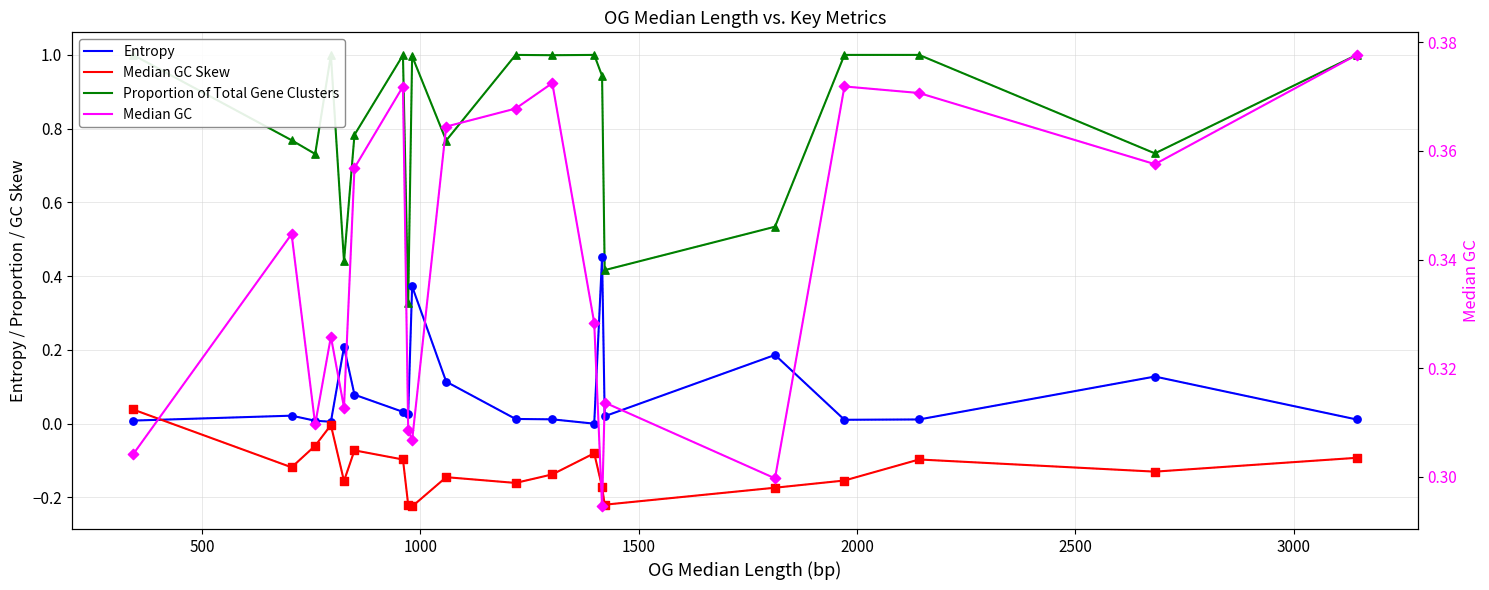

What are all the series names shown in the legend?

Entropy, Median GC Skew, Proportion of Total Gene Clusters, Median GC